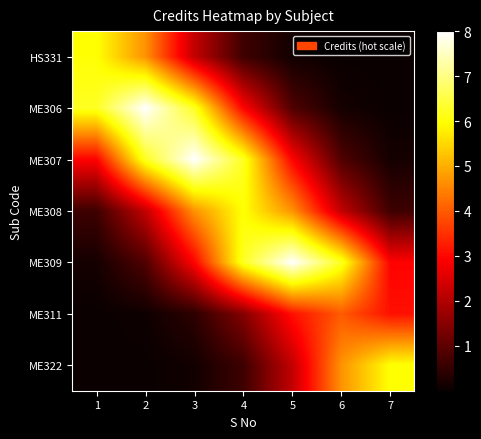

Rank the series by their maximum value, from lowest to highest.

ME311, HS331, ME308, ME322, ME306, ME307, ME309